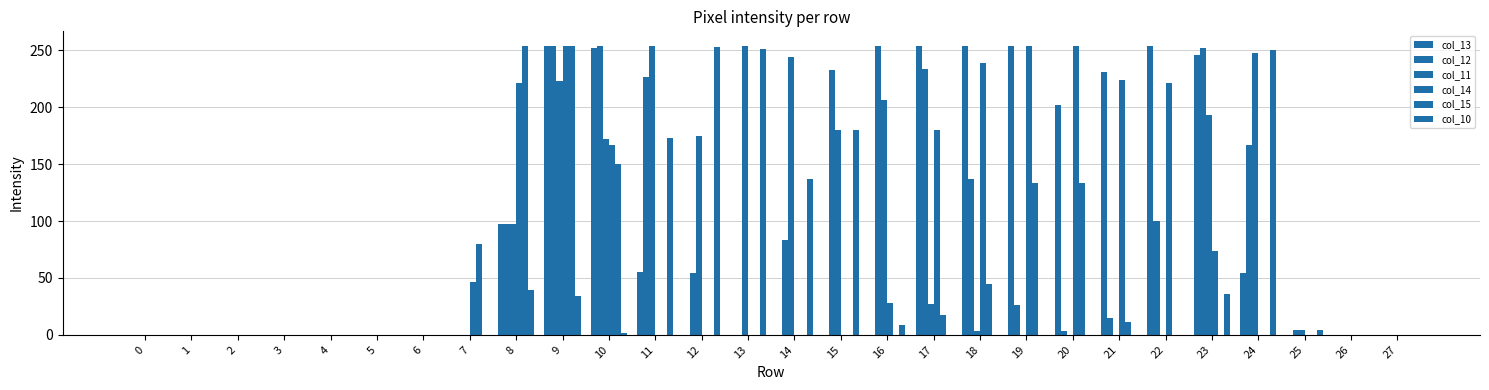

How many groups of bars are there?

28